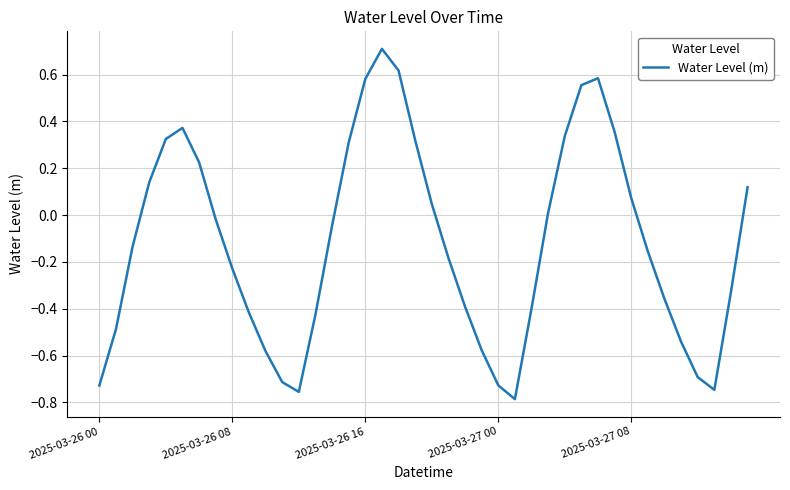

How many interior local valleys (lower than both neighbors) does the data have?

3